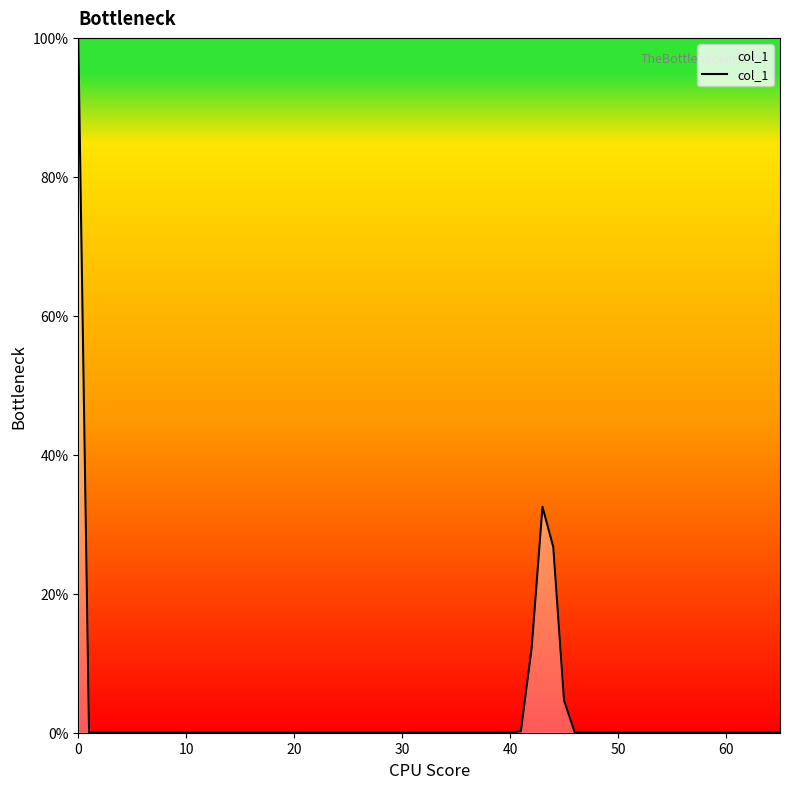

What is the maximum value shown in the chart?

100.0